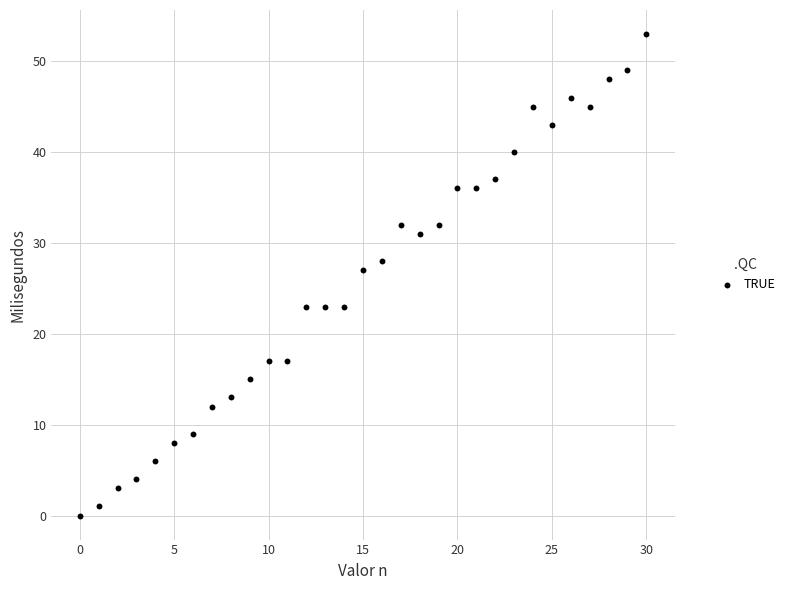

What Y value in the scatter plot is closest to 26?

27